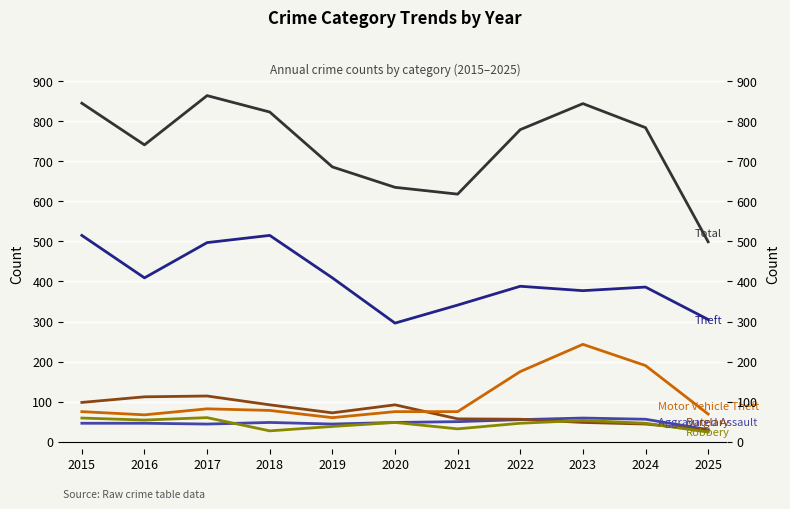

What is the difference between the highest and lowest values at 2018?

796